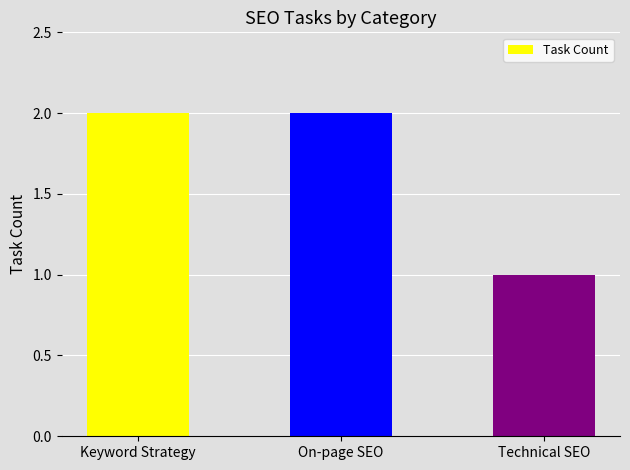

How many bars are there in total?

3